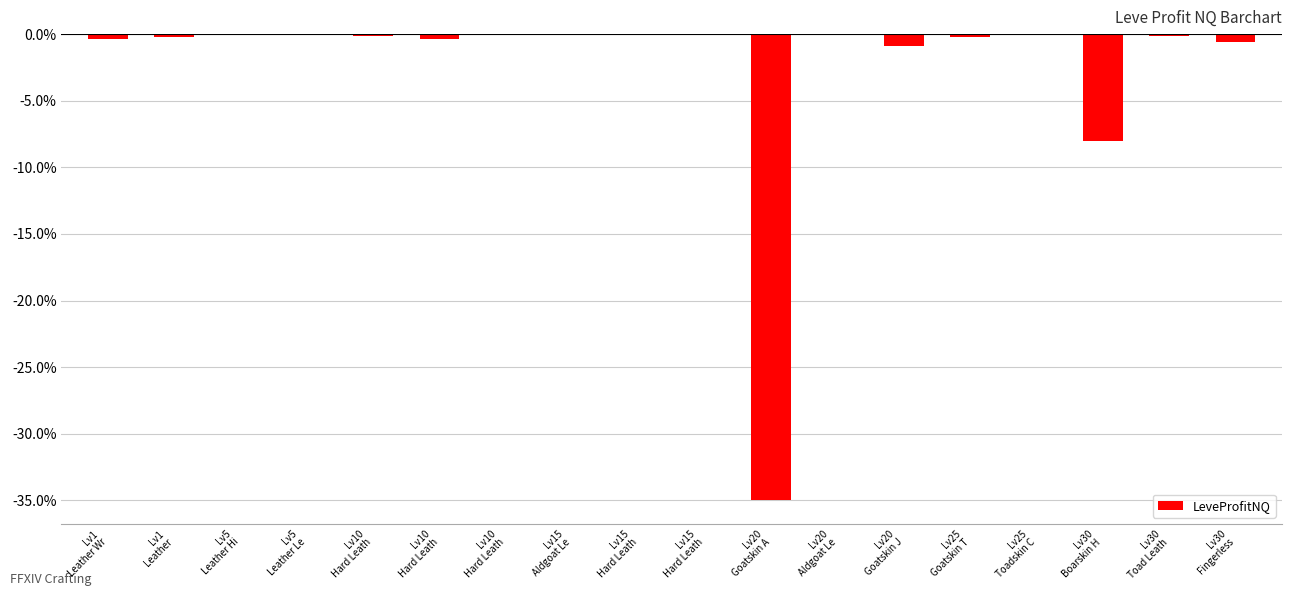

The value at Lv10
Hard Leath is -0.3. True or false?

False